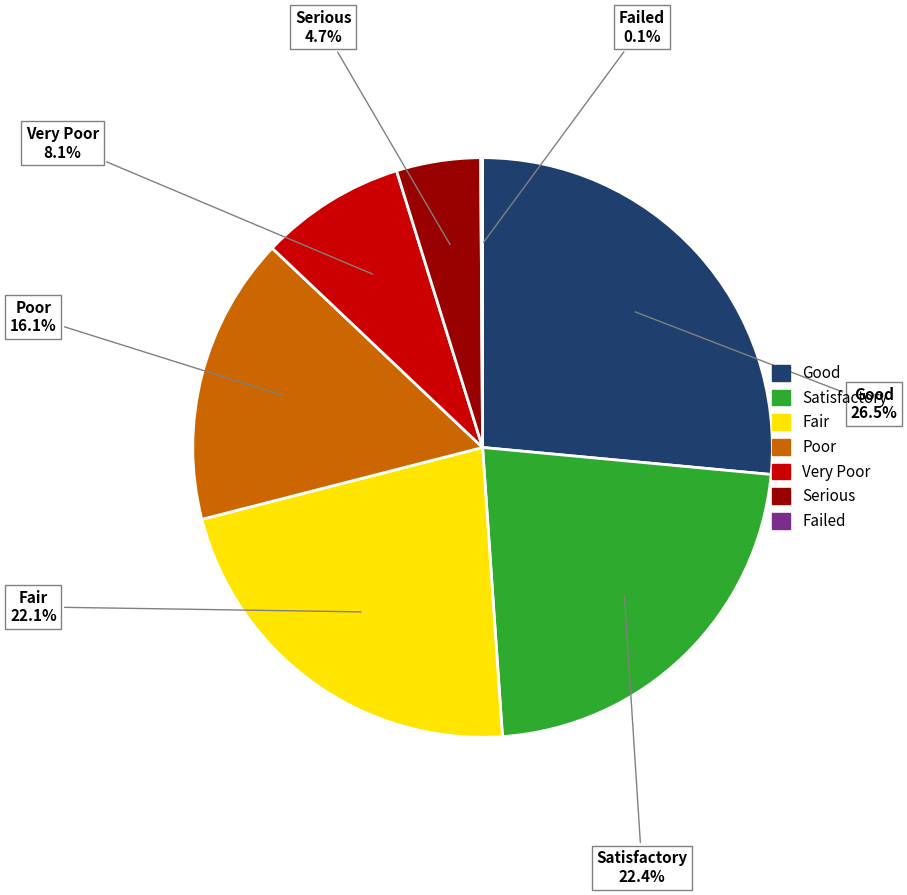

Is there any slice that represents more than half of the pie?

No